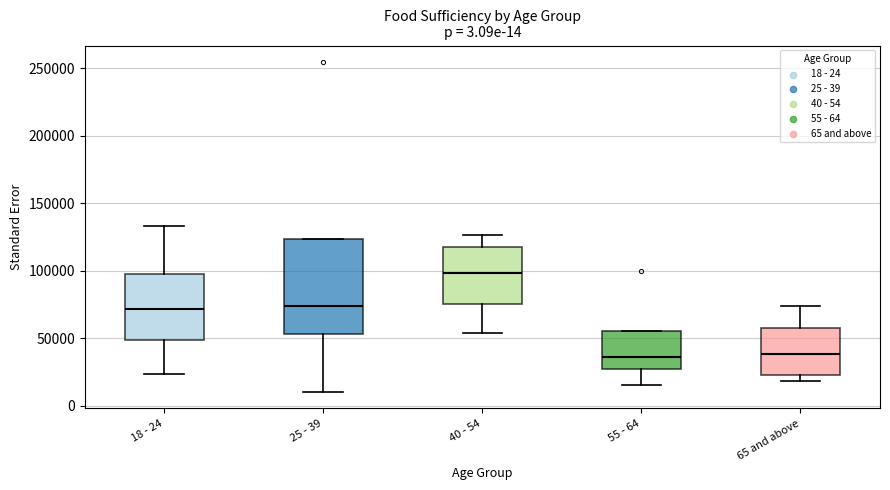

Where does the upper whisker of the box for 65 and above end on the y-axis? The values are not printed on the chart, so give them approximately, as read against the axis.

75000